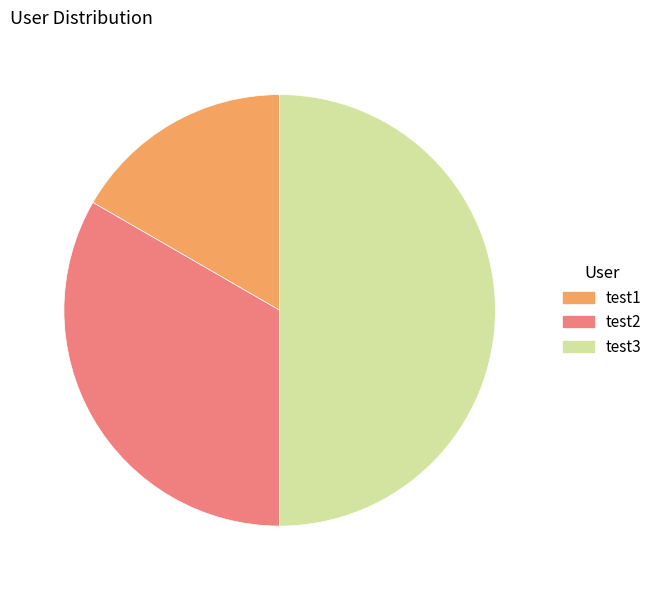

Is it true that test3 is 50% of the pie?

True